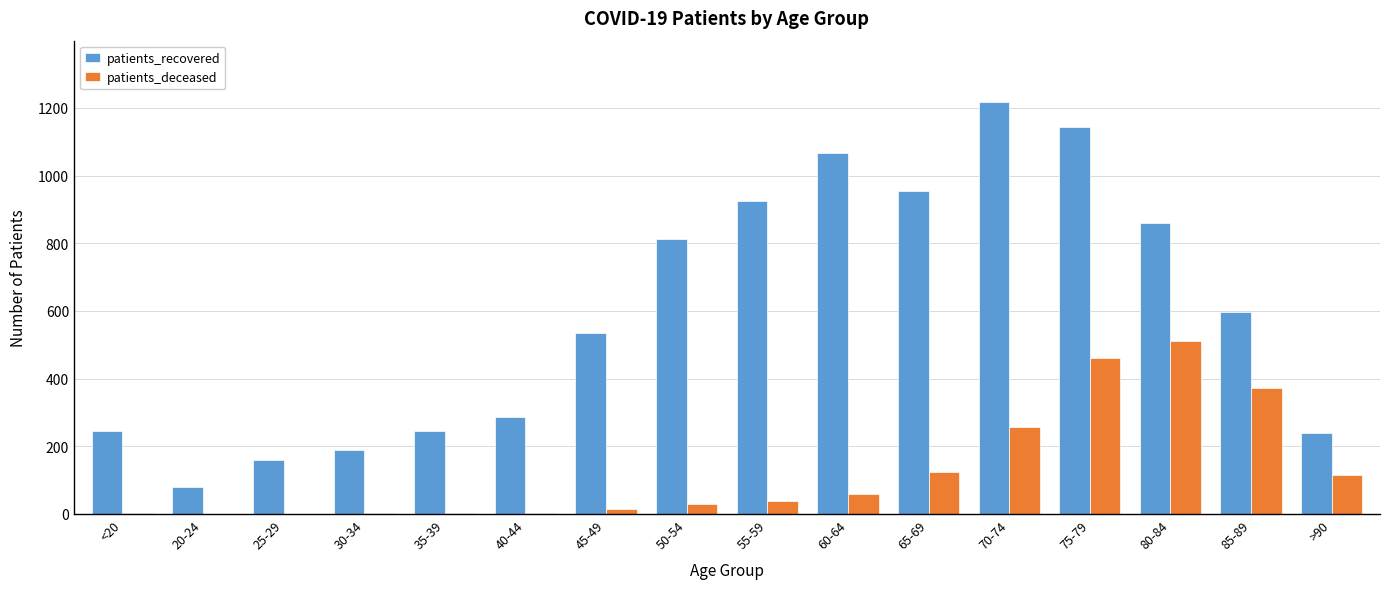

The value of patients_deceased at 70-74 is 258. True or false?

True